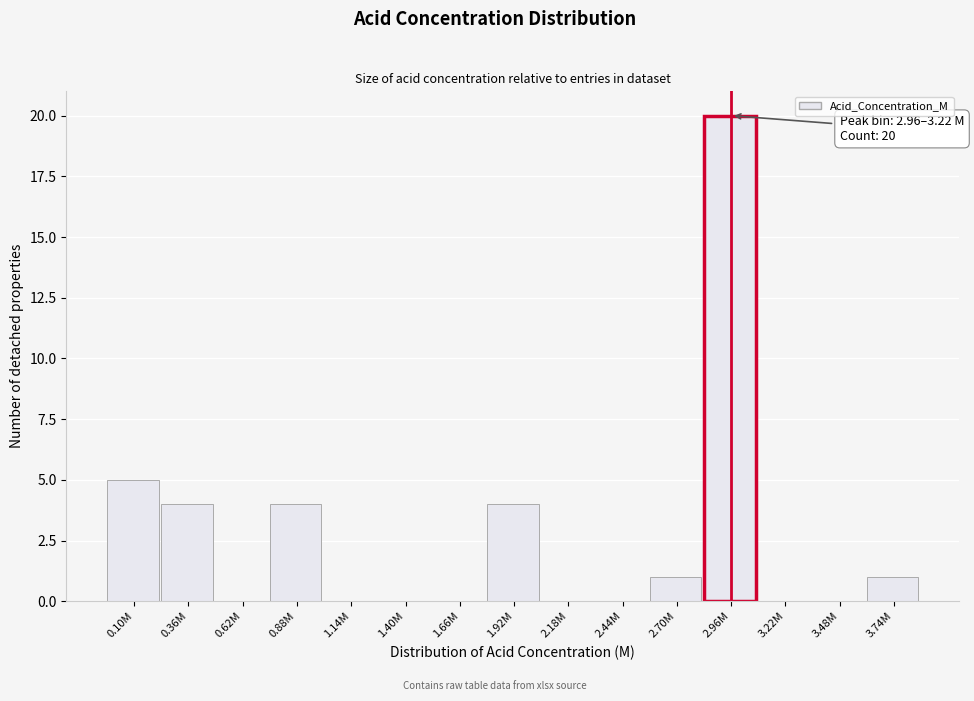

Reading left to right, what are all the values shown in this chart?

0.10M=5	0.36M=4	0.62M=0	0.88M=4	1.14M=0	1.40M=0	1.66M=0	1.92M=4	2.18M=0	2.44M=0	2.70M=1	2.96M=20	3.22M=0	3.48M=0	3.74M=1